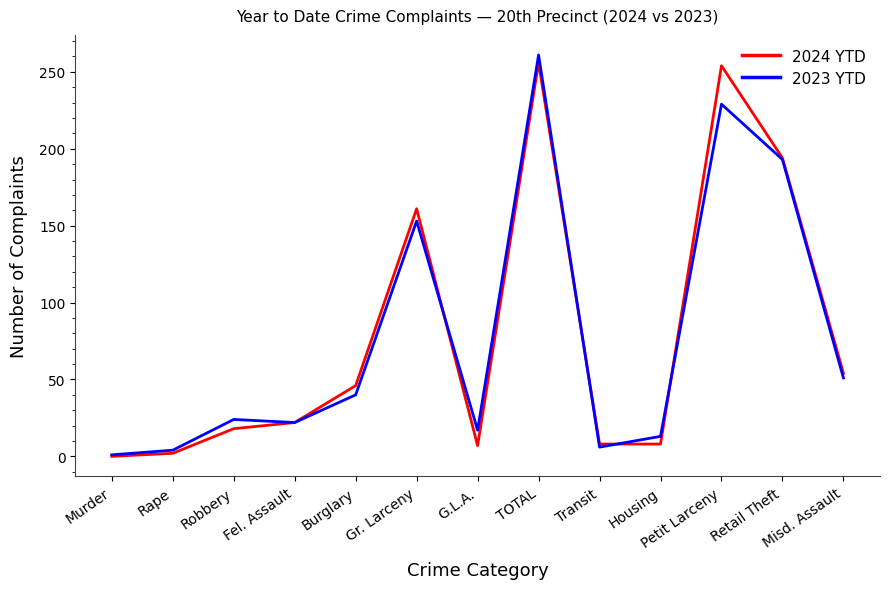

What is the sum of the 2023 YTD values at Retail Theft and Murder?

194